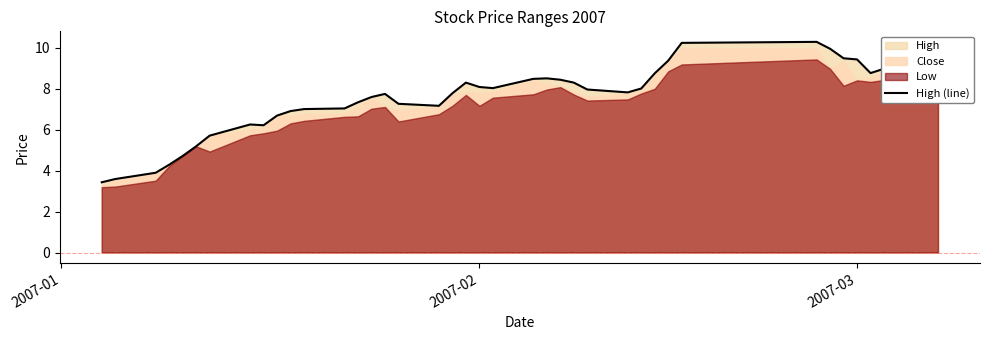

Reading left to right, extract all data points from this chart.

3.4	3.6	3.9	4.3	4.7	5.2	5.7	6.3	6.2	6.7	6.9	7.0	7.0	7.3	7.6	7.7	7.3	7.2	7.8	8.3	8.1	8.0	8.5	8.5	8.4	8.3	8.0	7.8	8.0	8.8	9.4	10.2	10.3	10.0	9.5	9.4	8.8	9.4	9.3	9.4